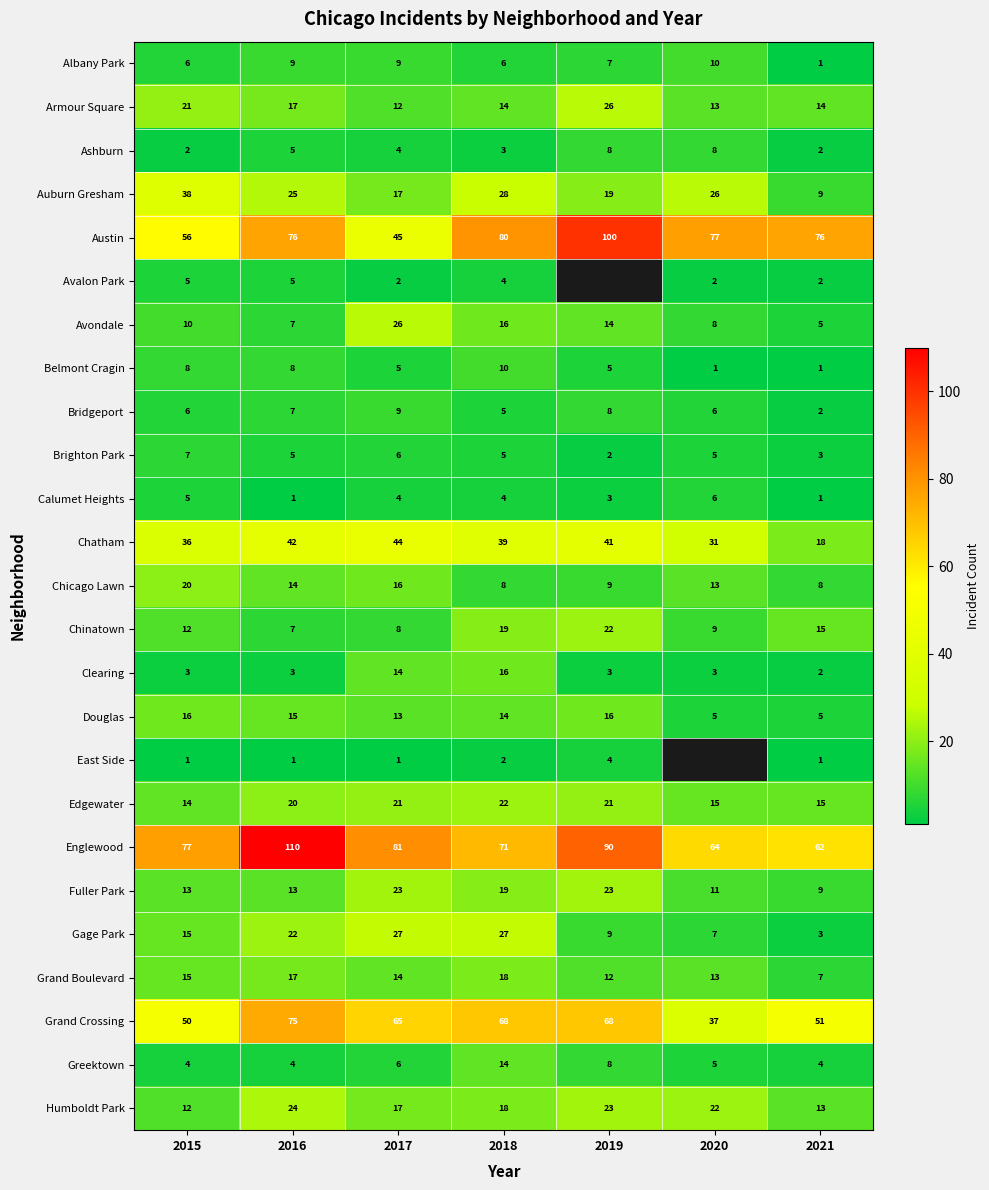

Count the number of data series in this chart.

25